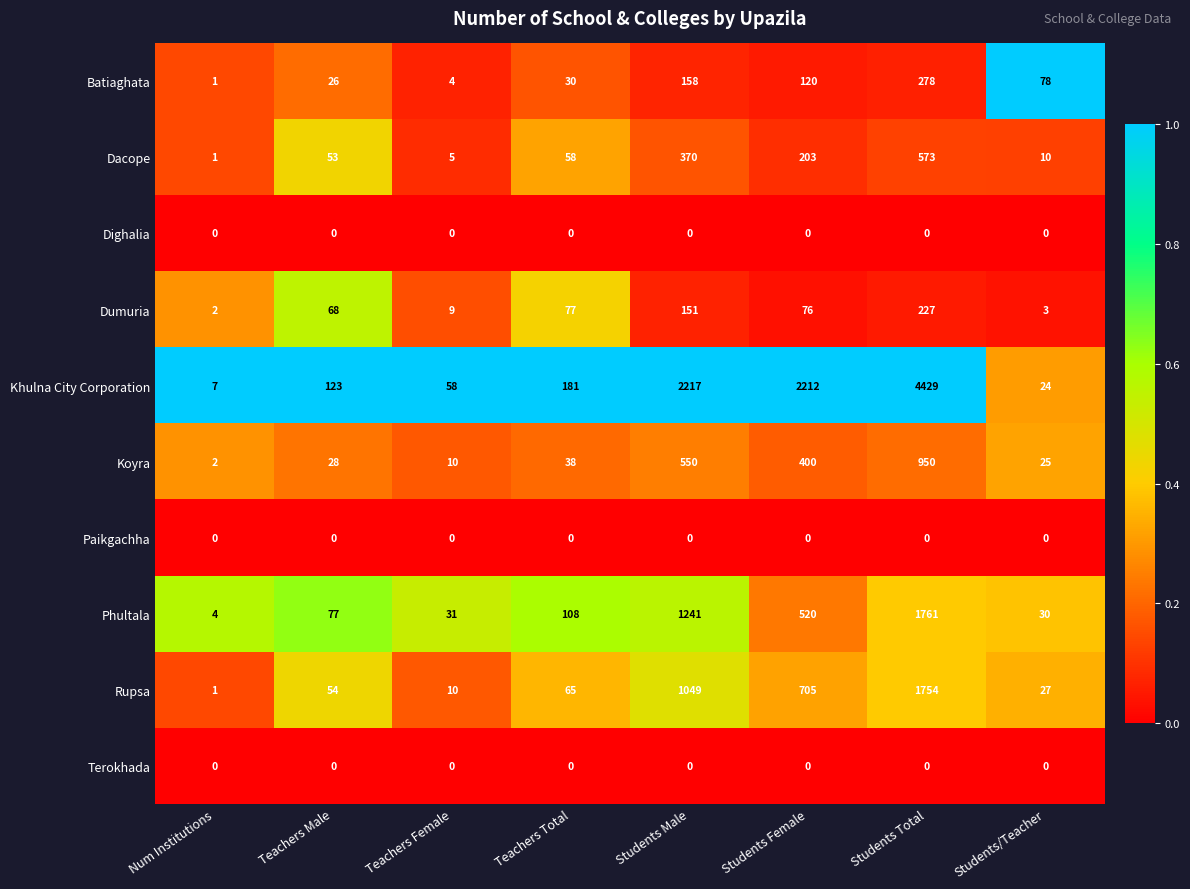

What is the average value of the Batiaghata series?

87